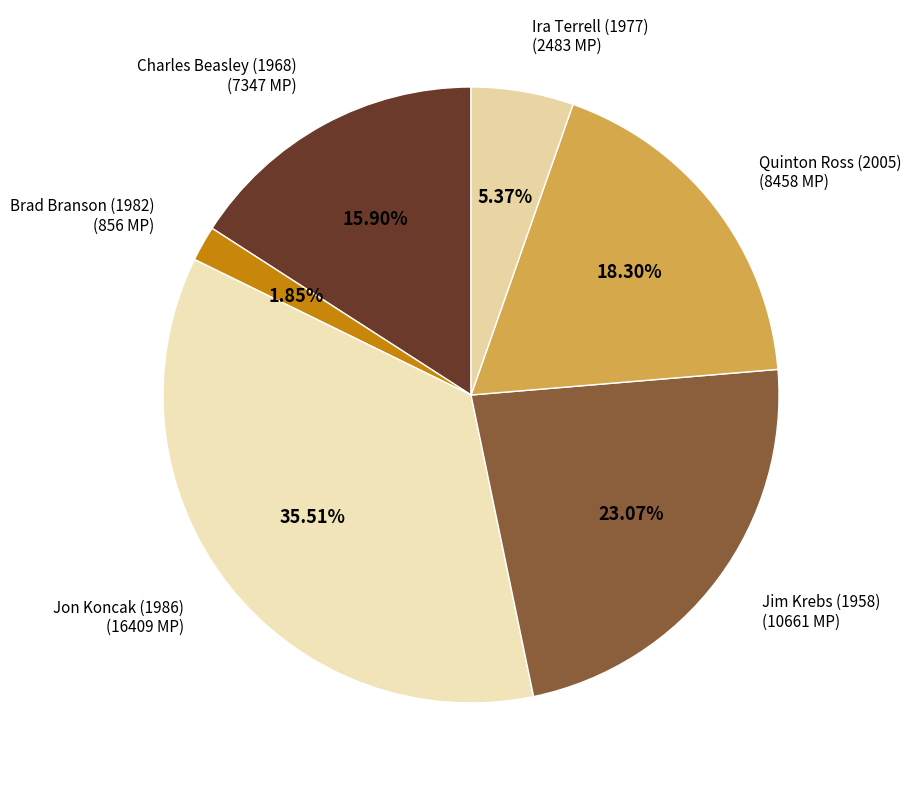

Is there a majority slice in this chart?

No